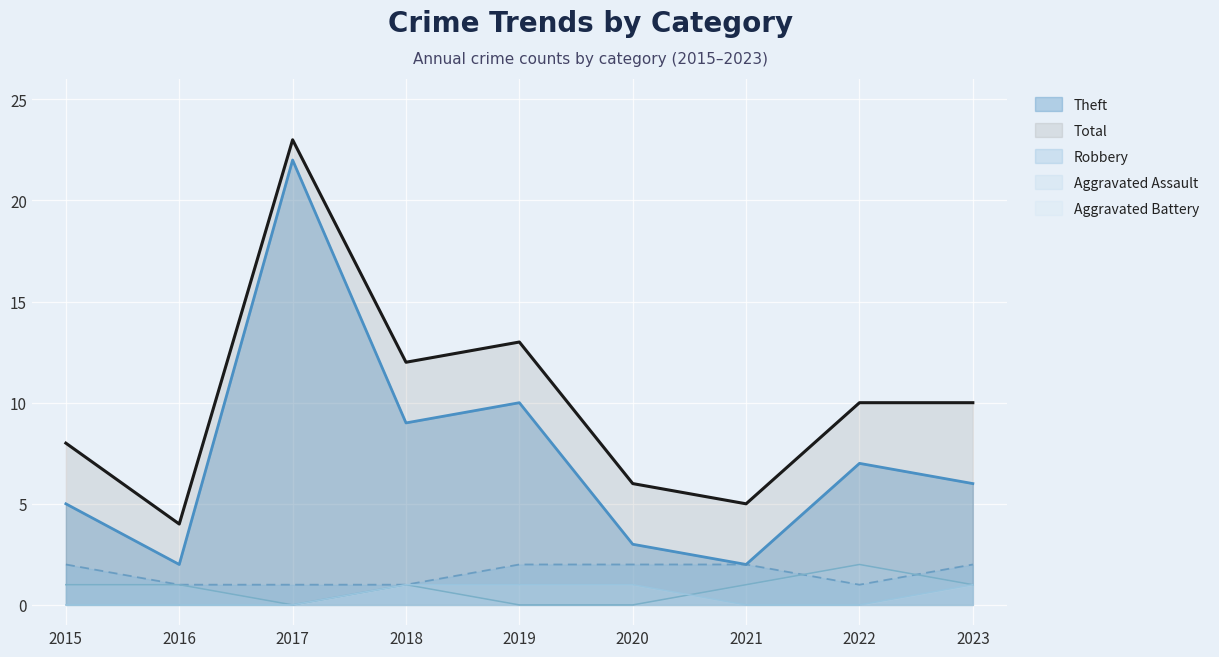

At which label does Aggravated Assault reach its peak?

2022